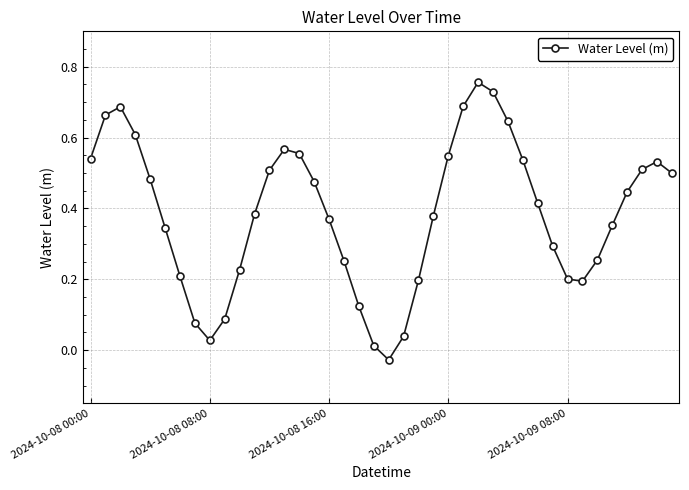

True or false: the data has more than 2 interior local peaks.

True